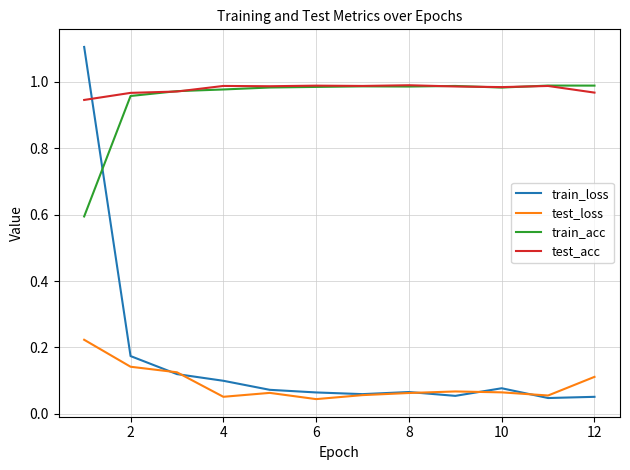

True or false: test_acc and test_loss intersect in this chart.

False